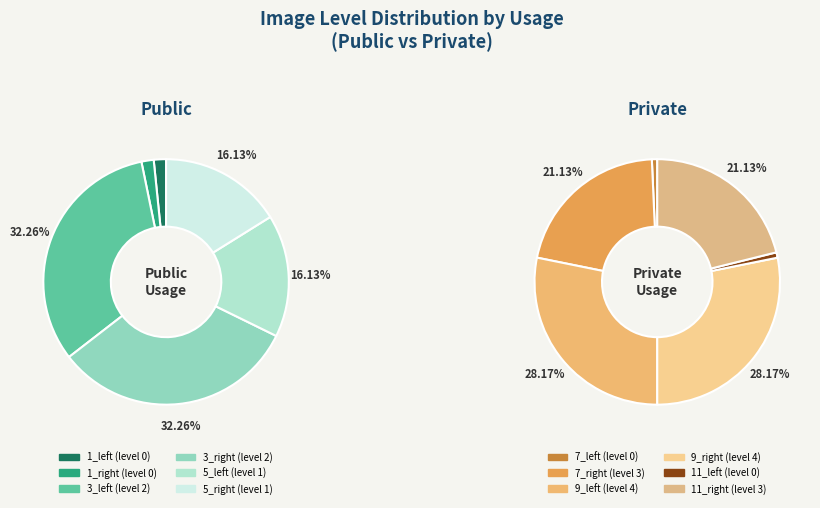

Does 1 represent more than half of the total?

No